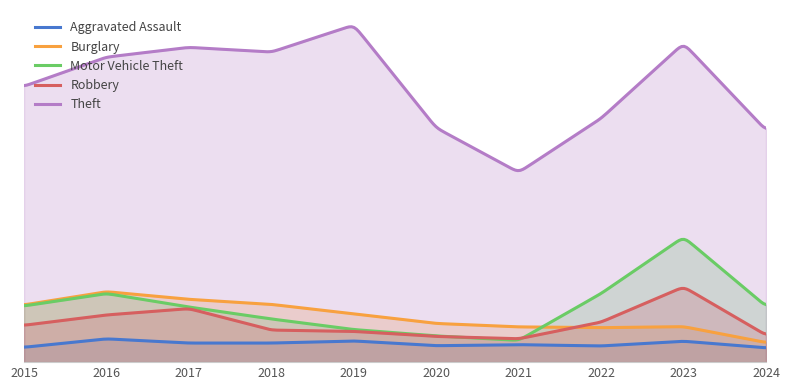

True or false: Aggravated Assault and Robbery cross at least once.

False